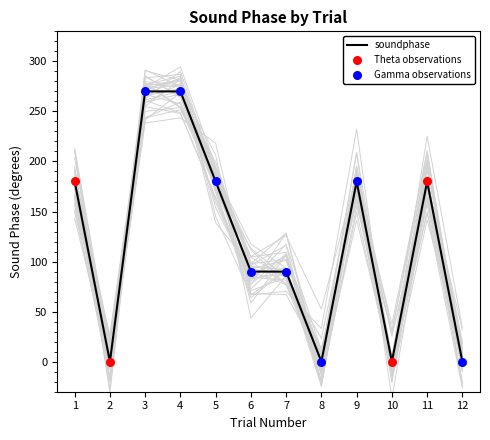

What is the change in value from 9 to 12?

-180